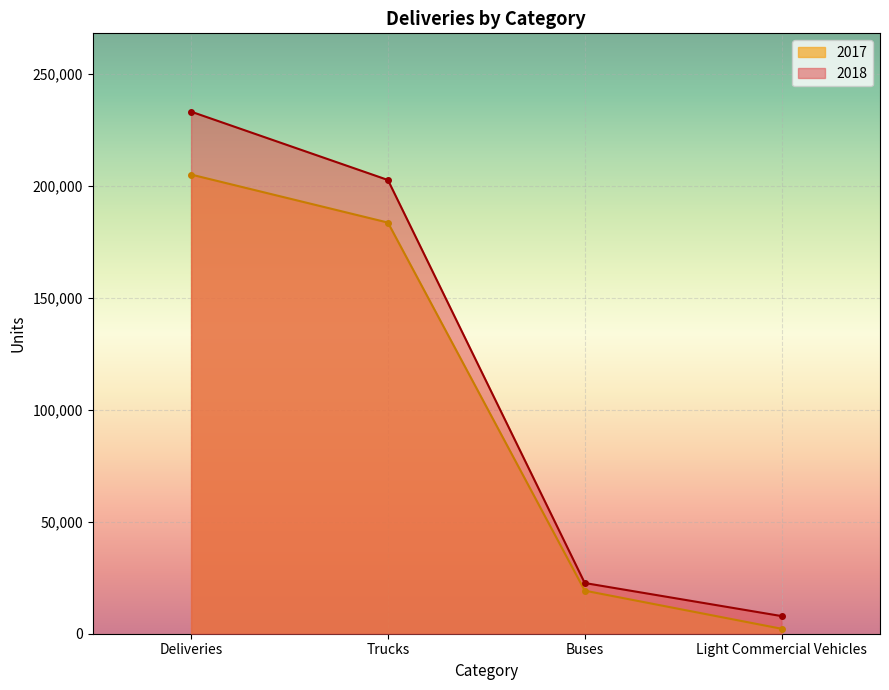

How many categories are shown in the chart?

4